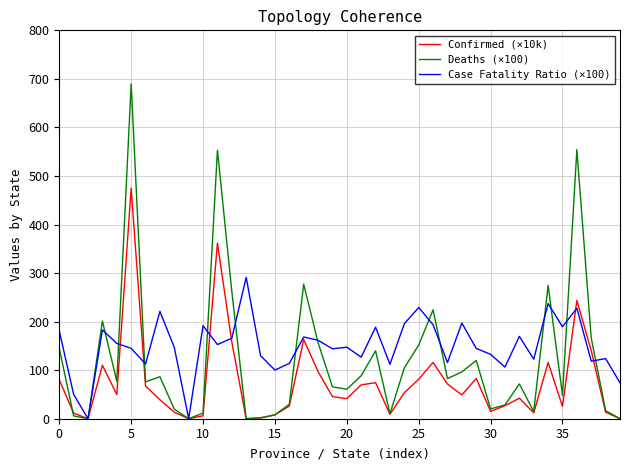

What are all the series names shown in the legend?

Confirmed (×10k), Deaths (×100), Case Fatality Ratio (×100)